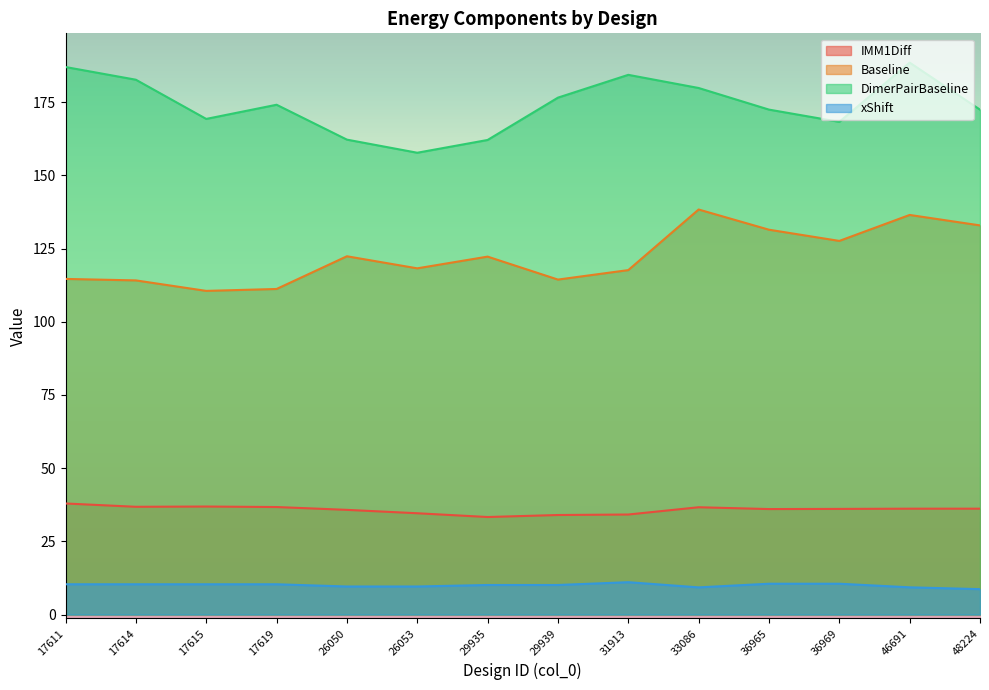

At which category does xShift reach its first local valley?

33086